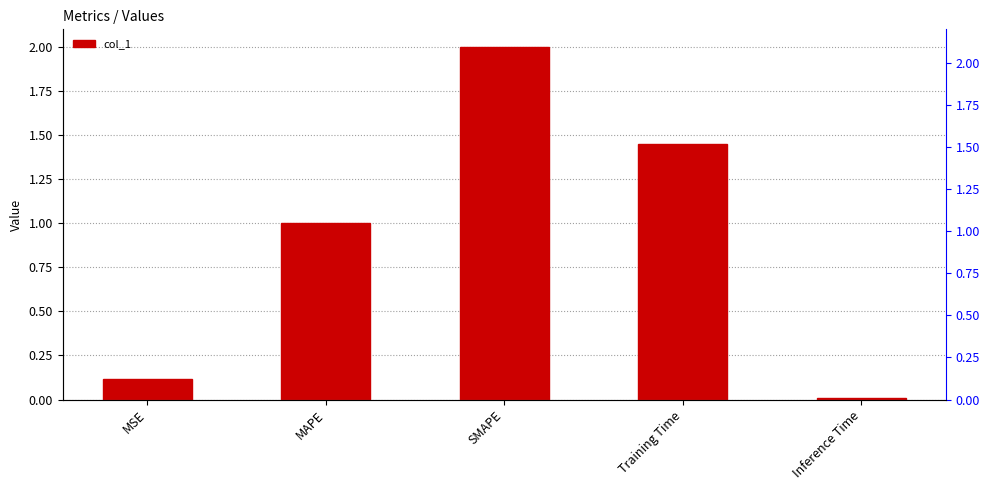

What is the difference between the maximum and minimum values?

2.0